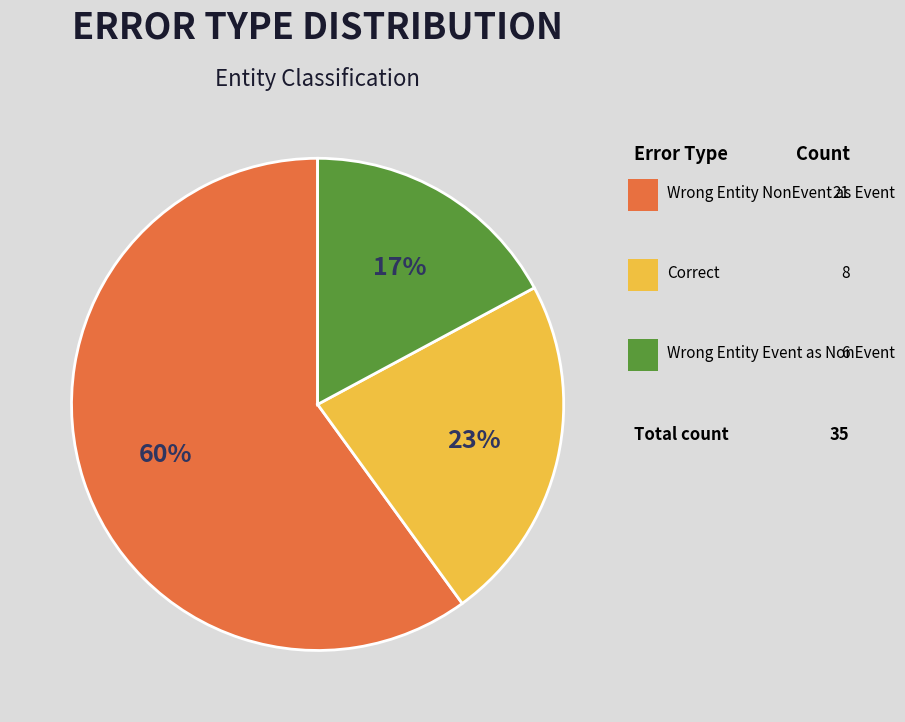

Is there a majority slice in this chart?

Yes